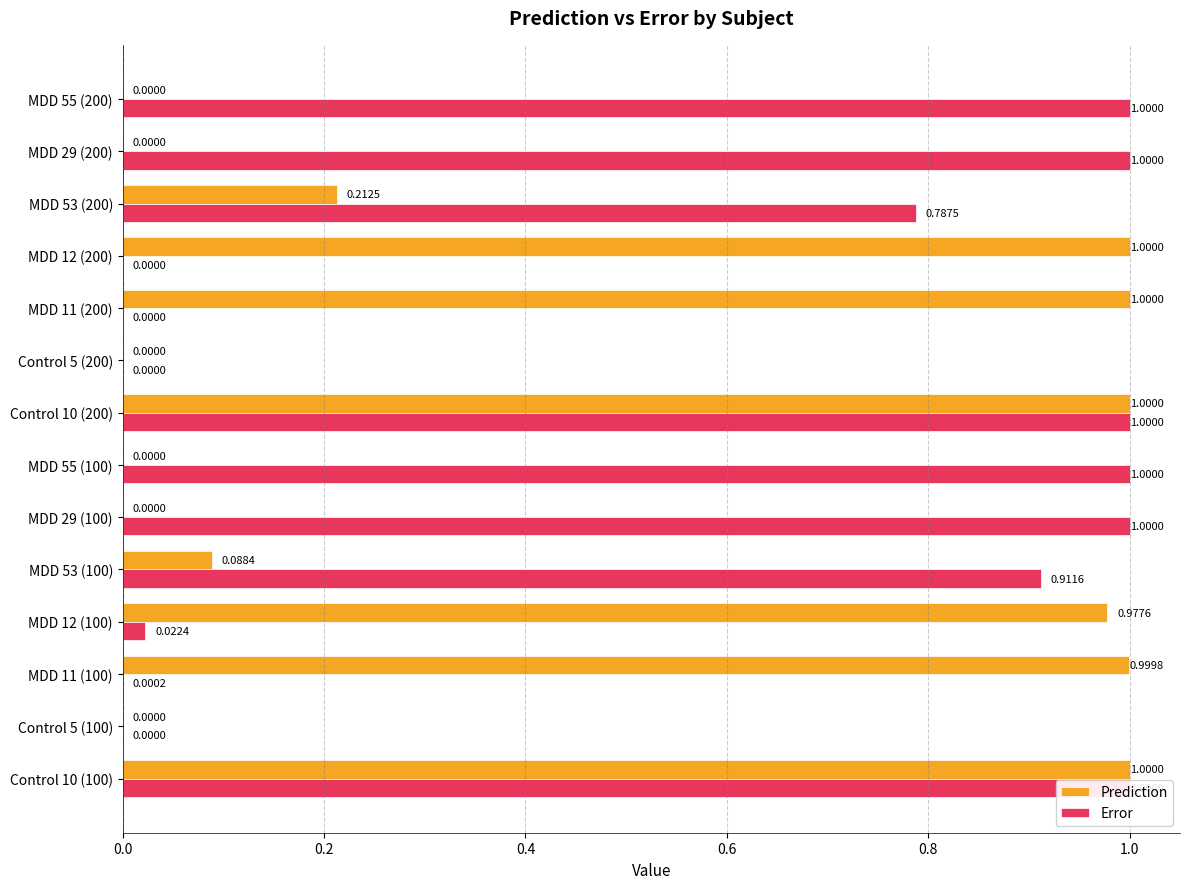

What is the sum of all Error values?

7.7